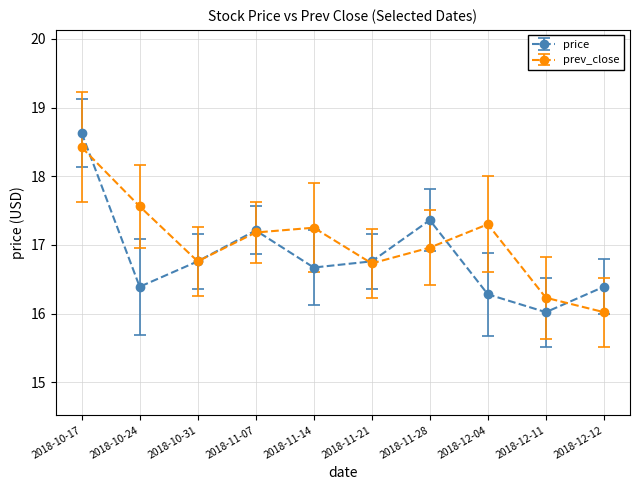

What is the total value across all series at 2018-10-24?

34.0